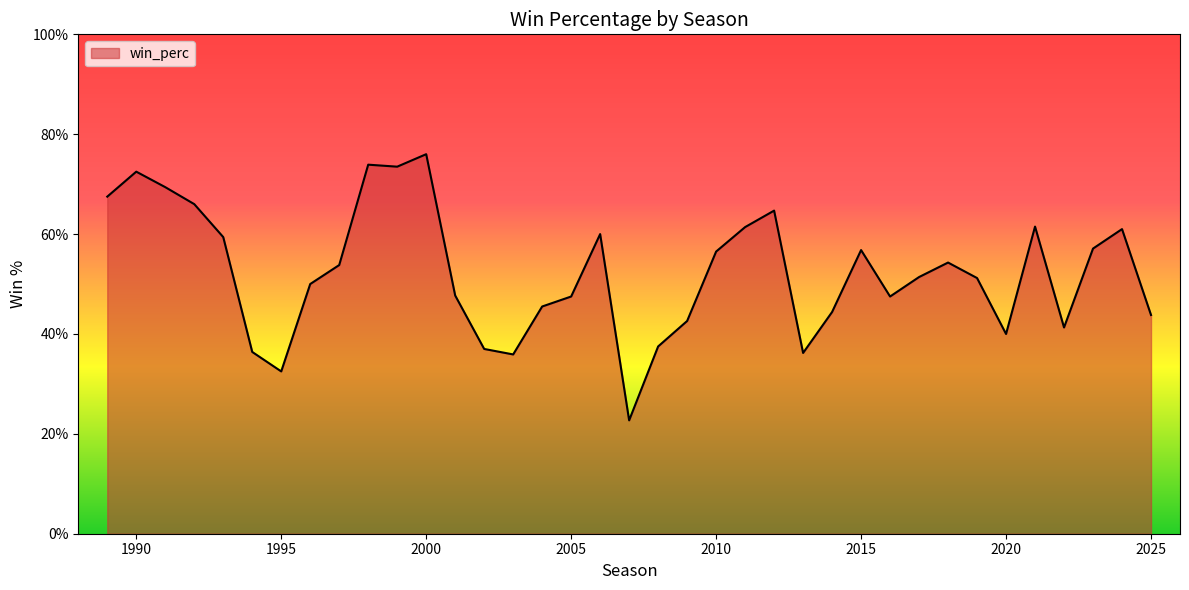

Does the chart display data point markers on the line(s)?

No